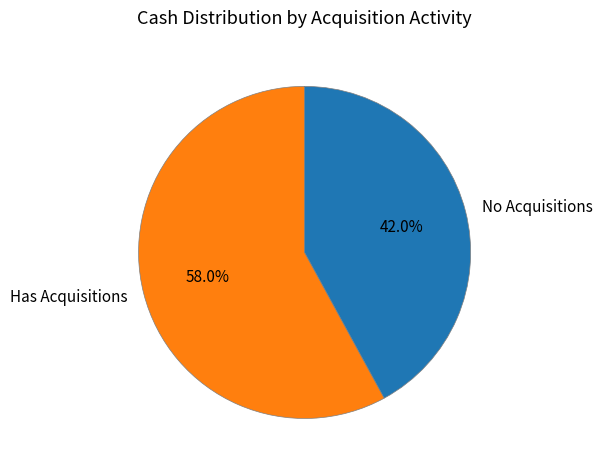

Which has a higher value, No Acquisitions or Has Acquisitions?

Has Acquisitions